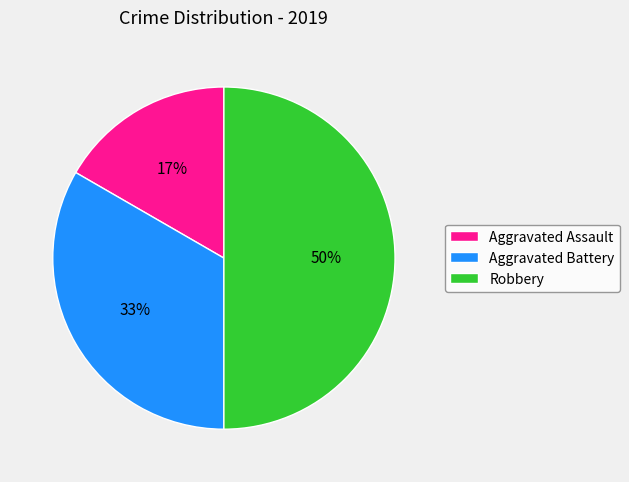

To the nearest percent, what is the difference between the Aggravated Assault and Robbery slice percentages?

33%